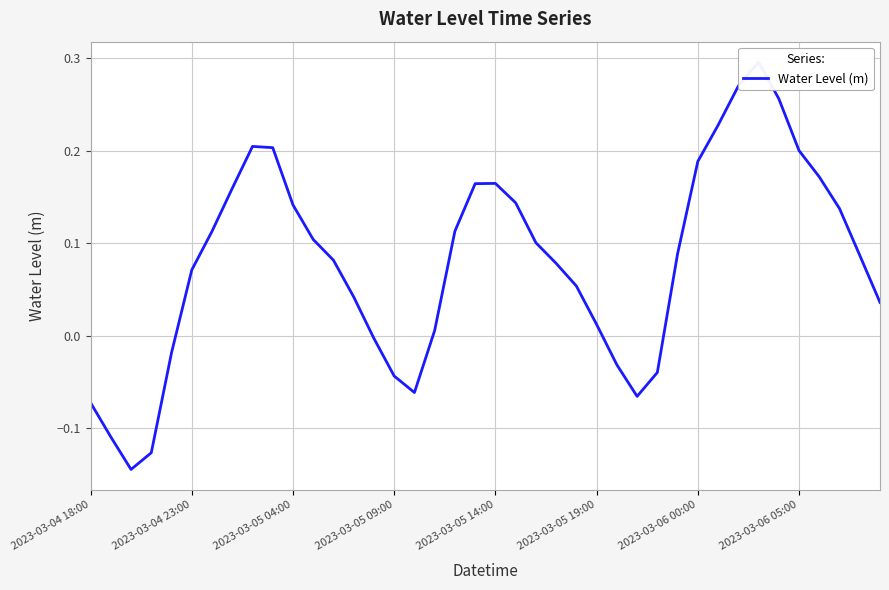

How many negative values are there?

11